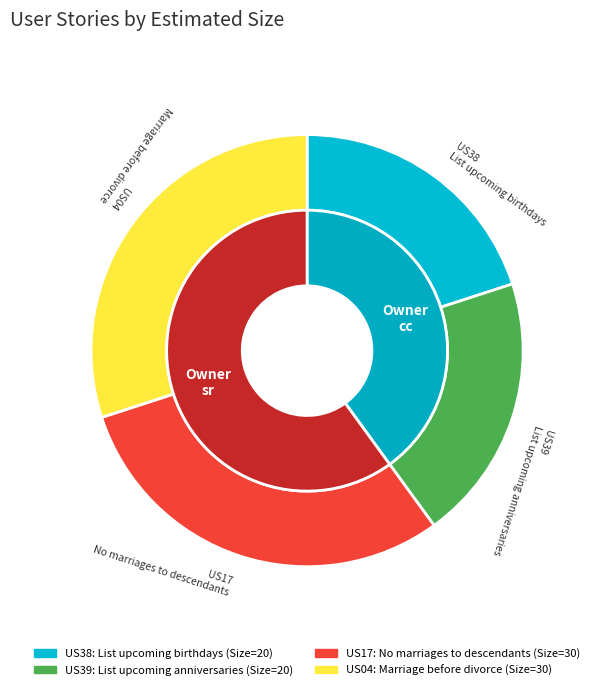

To the nearest percent, what percentage of the pie is US04?

30%